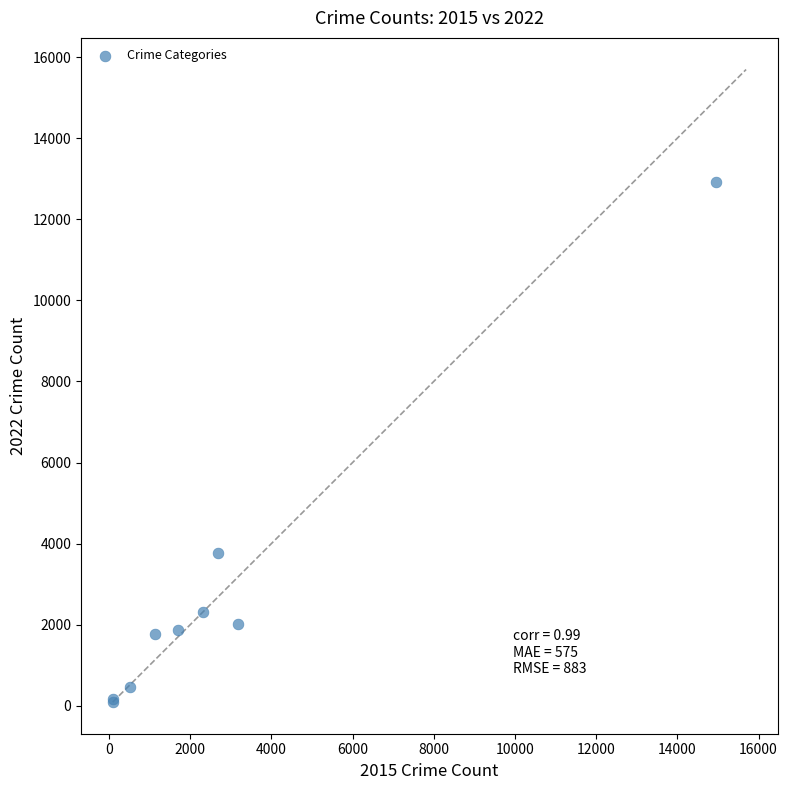

What Y value in the scatter plot is closest to 6509?

3757